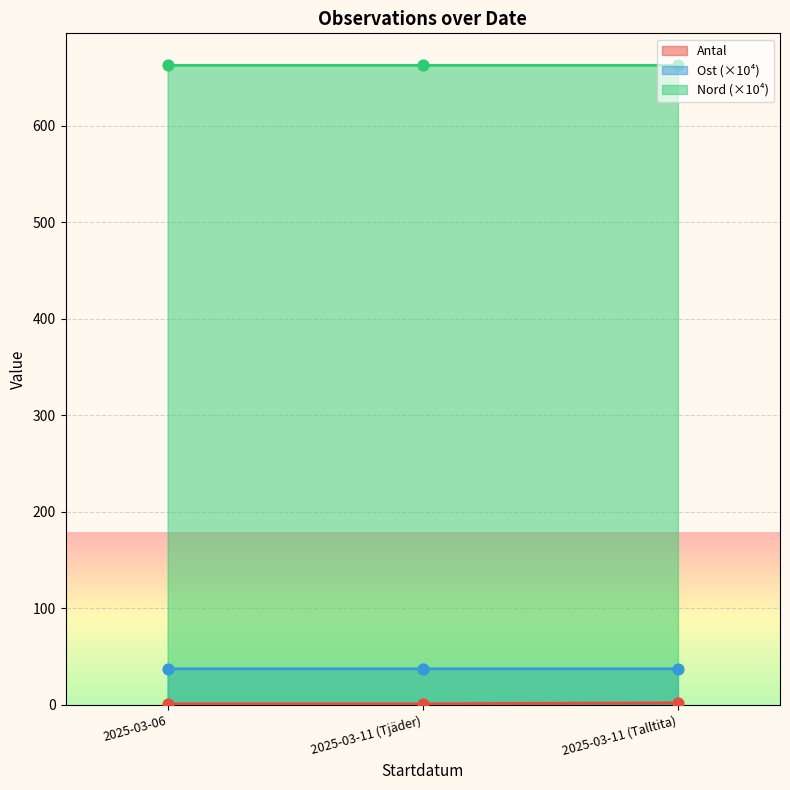

Is the value of Antal at 2025-03-11 (Talltita) greater than the value of Nord at 2025-03-11 (Talltita)?

No